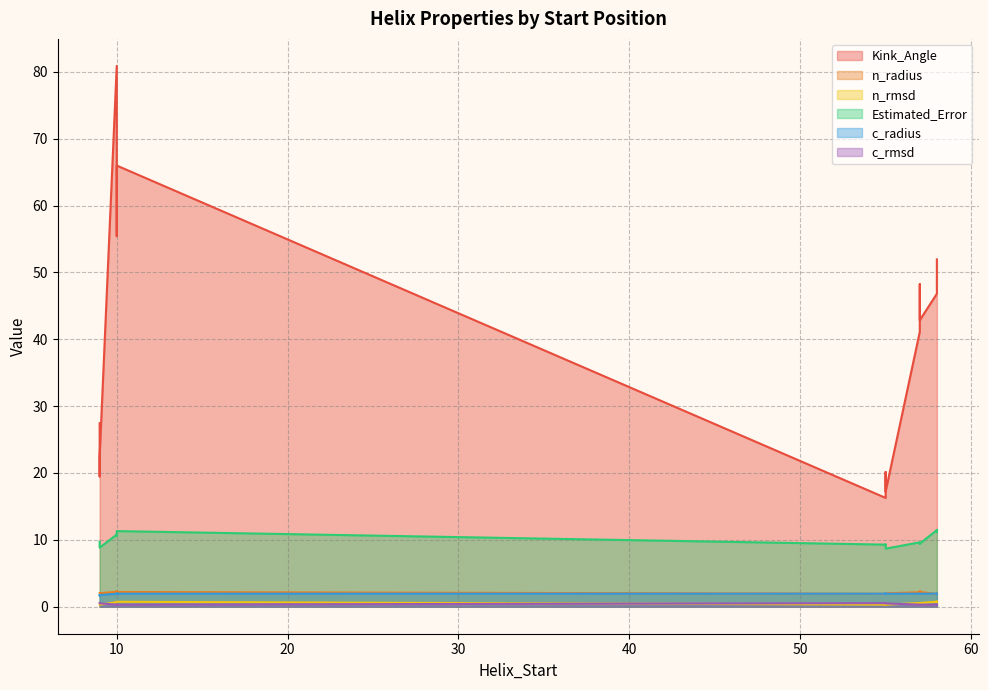

True or false: Estimated_Error and n_rmsd intersect in this chart.

False